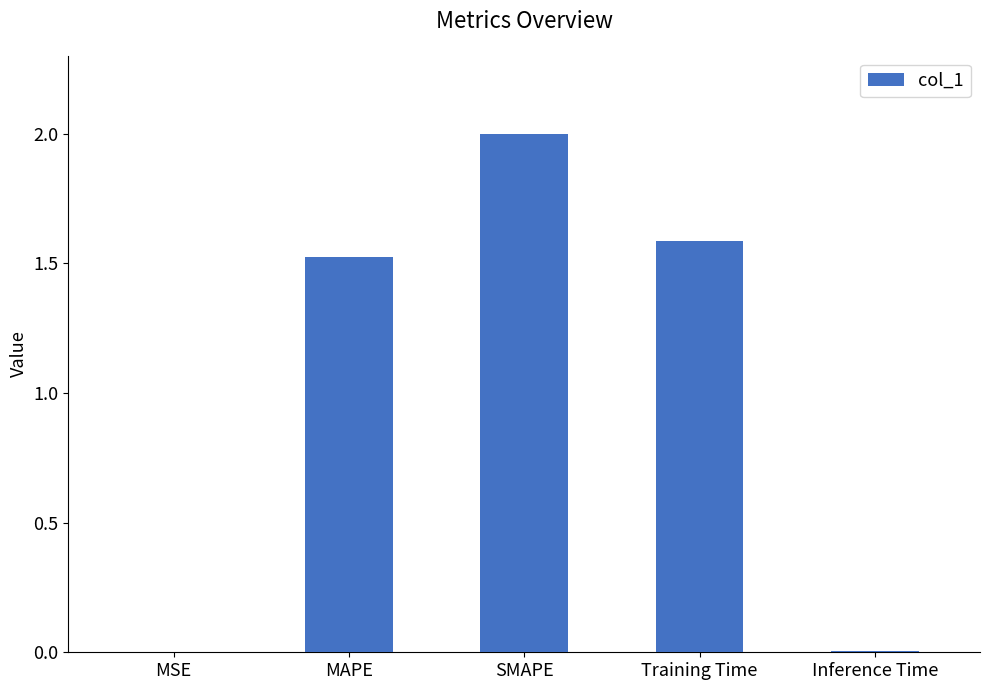

The value at SMAPE is 2.7. True or false?

False